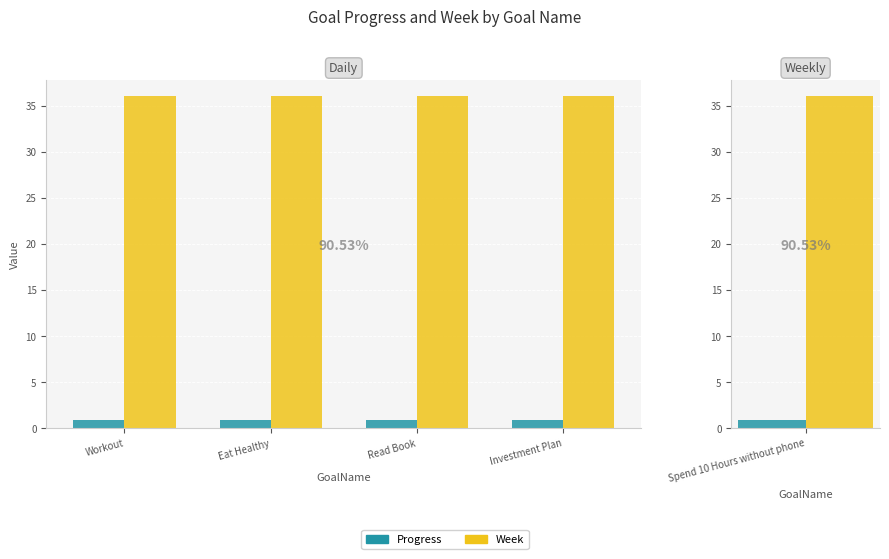

What are all the series names shown in the legend?

Progress, Week